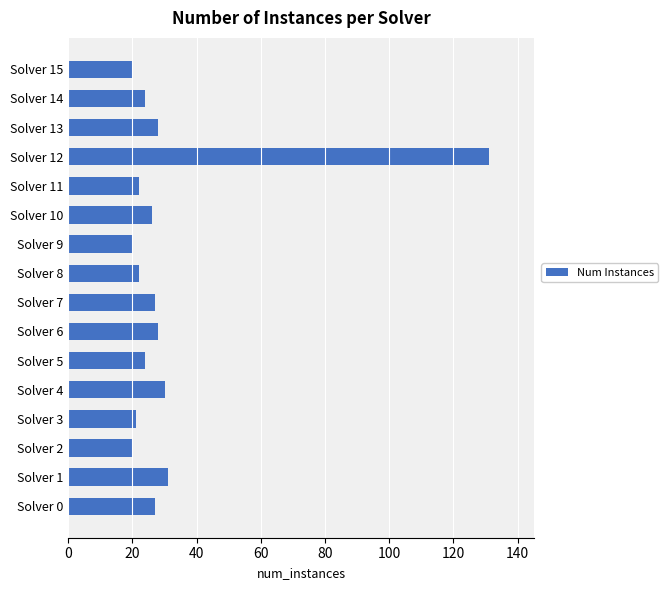

How many series are shown in this chart?

1